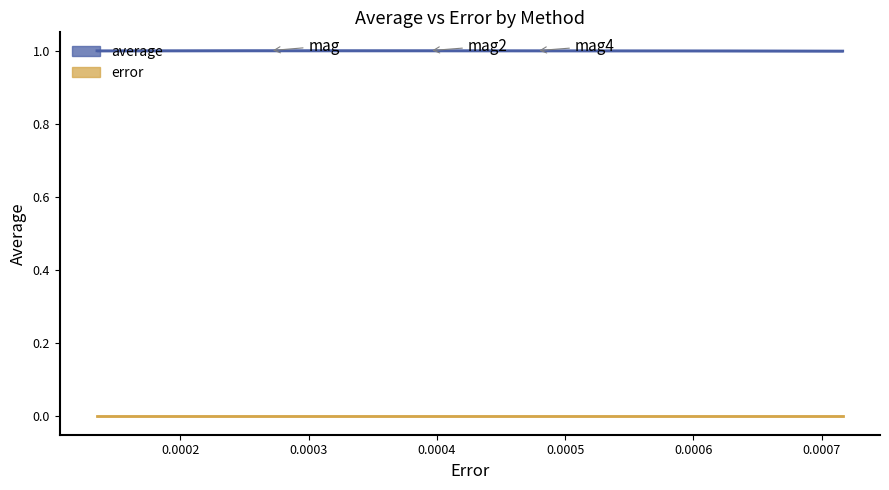

What are all the series names shown in the legend?

average, error